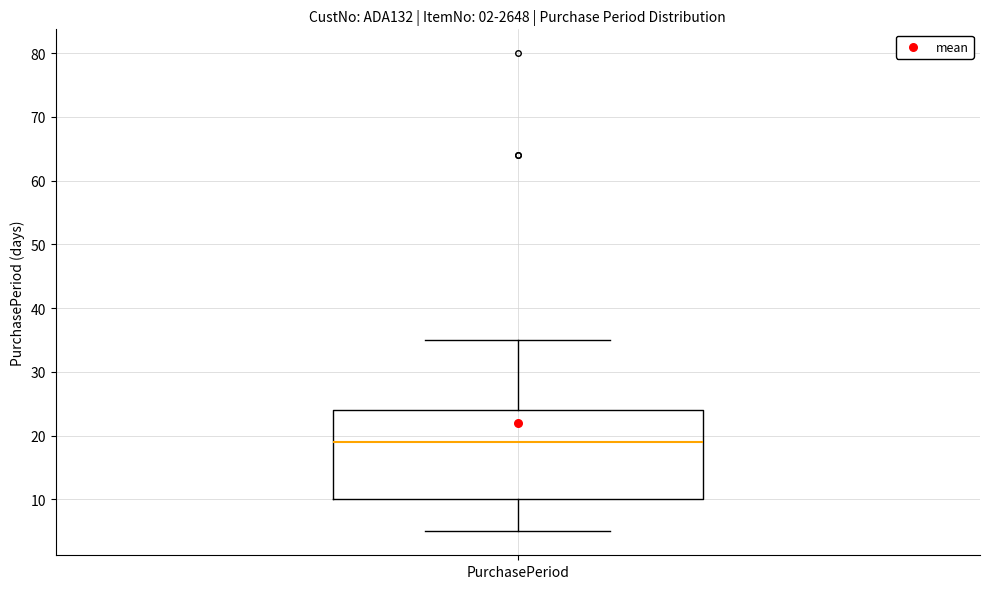

Transcribe this box plot: give where the median line is, the range the box spans, and where the two whiskers end, as read against the y-axis. The values are not printed on the chart, so give them approximately, as read against the axis.

median 19, box 10 to 24, whiskers 5 to 35